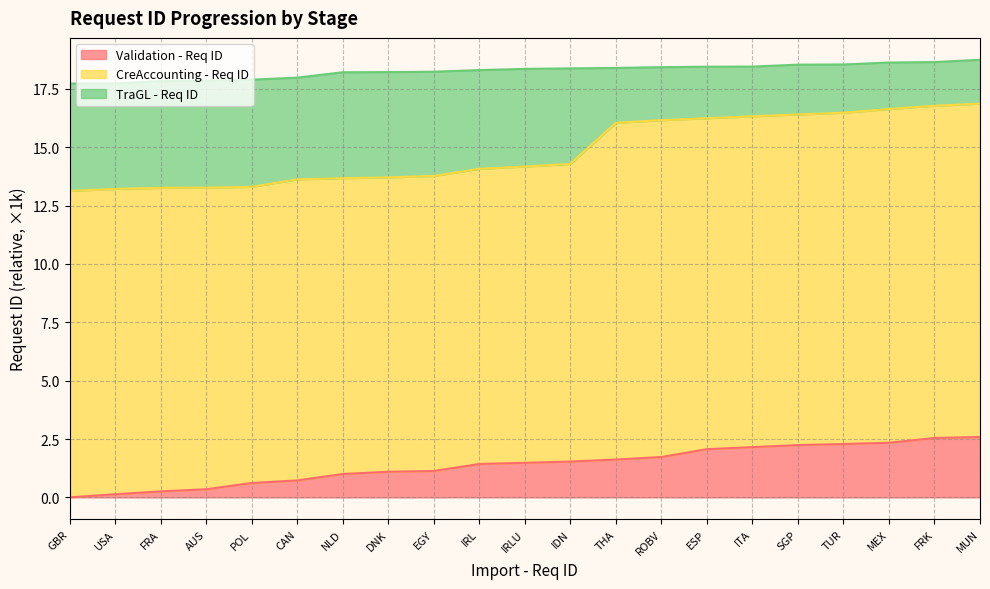

Does the chart display data point markers on the line(s)?

No